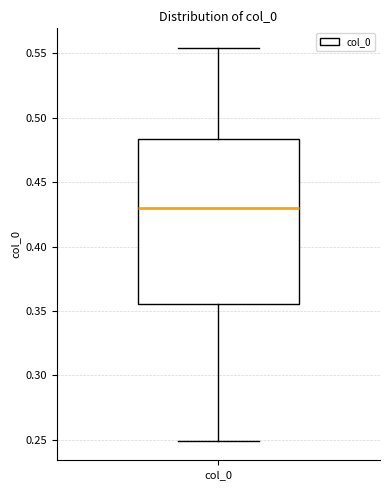

Transcribe this box plot: give where the median line is, the range the box spans, and where the two whiskers end, as read against the y-axis. The values are not printed on the chart, so give them approximately, as read against the axis.

median 0.430, box 0.355 to 0.485, whiskers 0.250 to 0.555